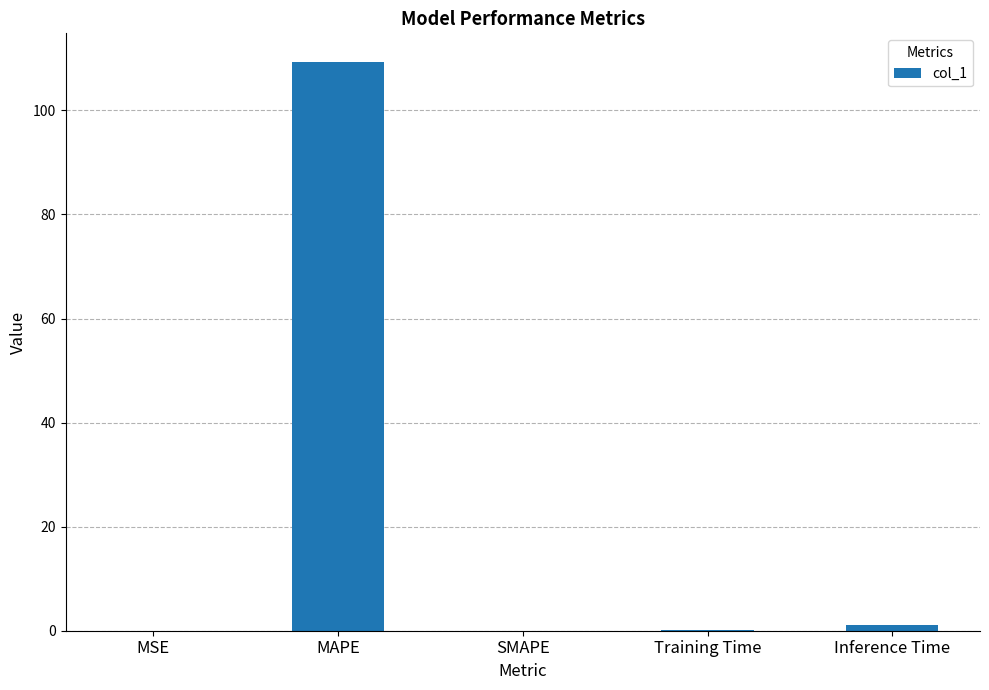

What is the greatest value displayed?

109.3